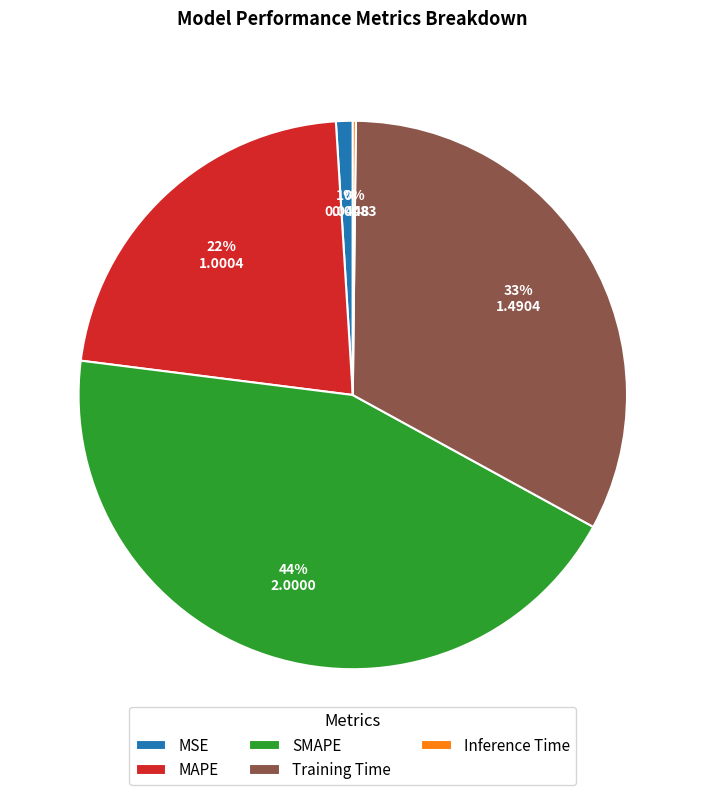

To the nearest percent, what is the average slice percentage?

20%